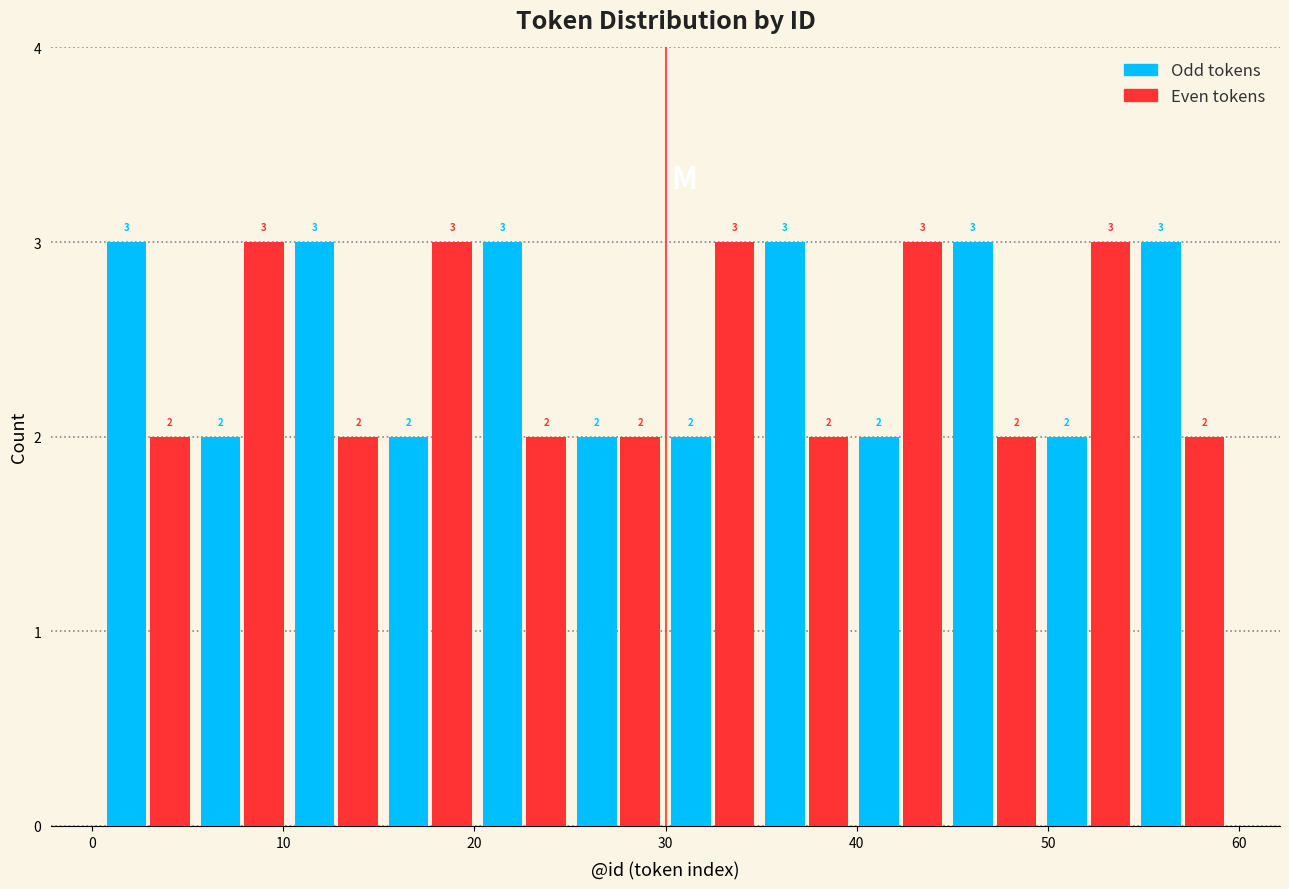

Reading left to right, transcribe this chart: for each range on the x-axis, give the height of each series' bar. The bar edges are not printed on the chart, so give them approximately, as read against the axis.

1 to 5: Odd tokens=3	Even tokens=2
5 to 10: Odd tokens=2	Even tokens=3
10 to 15: Odd tokens=3	Even tokens=2
15 to 20: Odd tokens=2	Even tokens=3
20 to 25: Odd tokens=3	Even tokens=2
25 to 30: Odd tokens=2	Even tokens=2
30 to 35: Odd tokens=2	Even tokens=3
35 to 40: Odd tokens=3	Even tokens=2
40 to 45: Odd tokens=2	Even tokens=3
45 to 50: Odd tokens=3	Even tokens=2
50 to 55: Odd tokens=2	Even tokens=3
55 to 60: Odd tokens=3	Even tokens=2